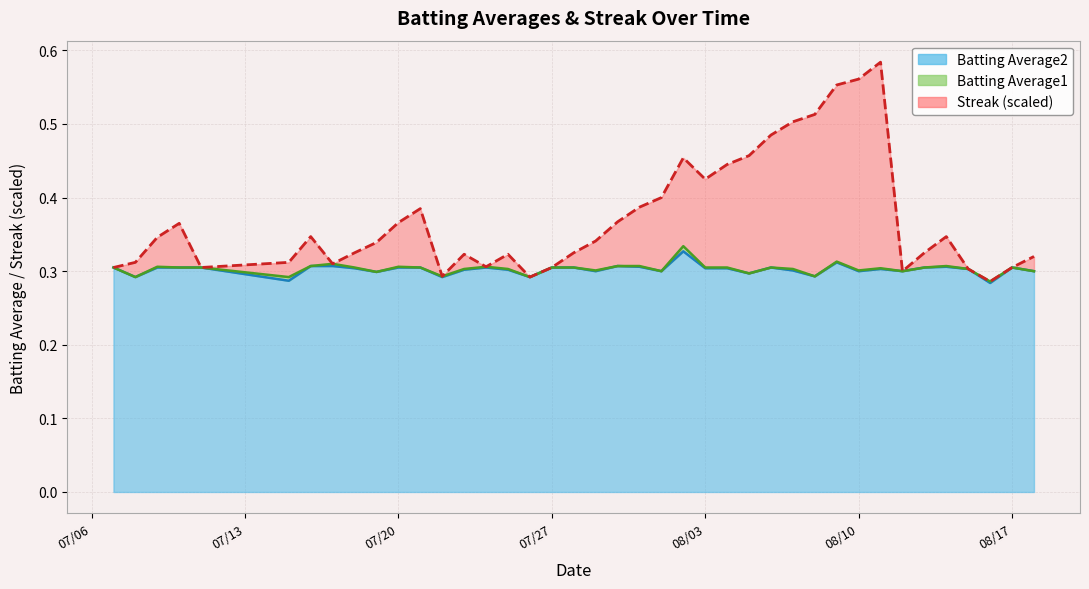

At how many categories does at least one series exceed 0?

40